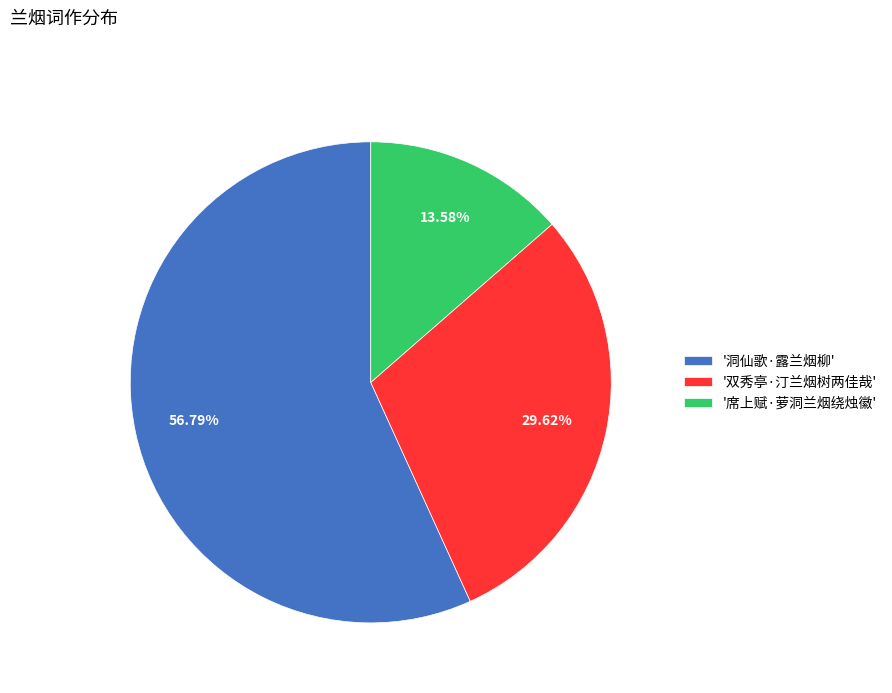

Which category has the smallest portion of the pie?

'席上赋·萝洞兰烟绕烛徽'